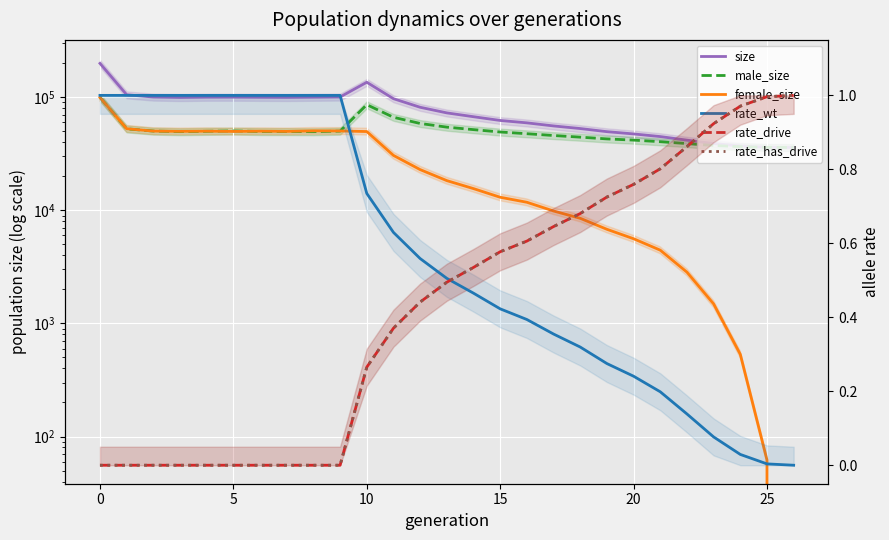

At how many categories does at least one series exceed 131328?

2